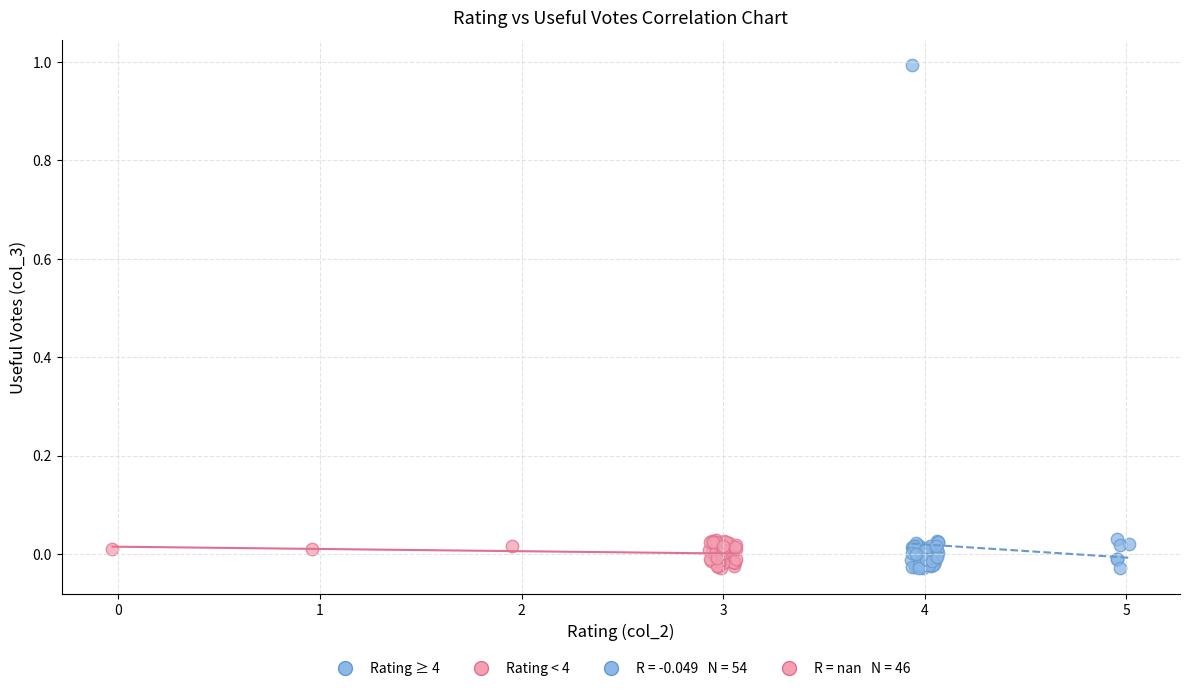

Which series has the widest spread of Y values?

Rating ≥ 4